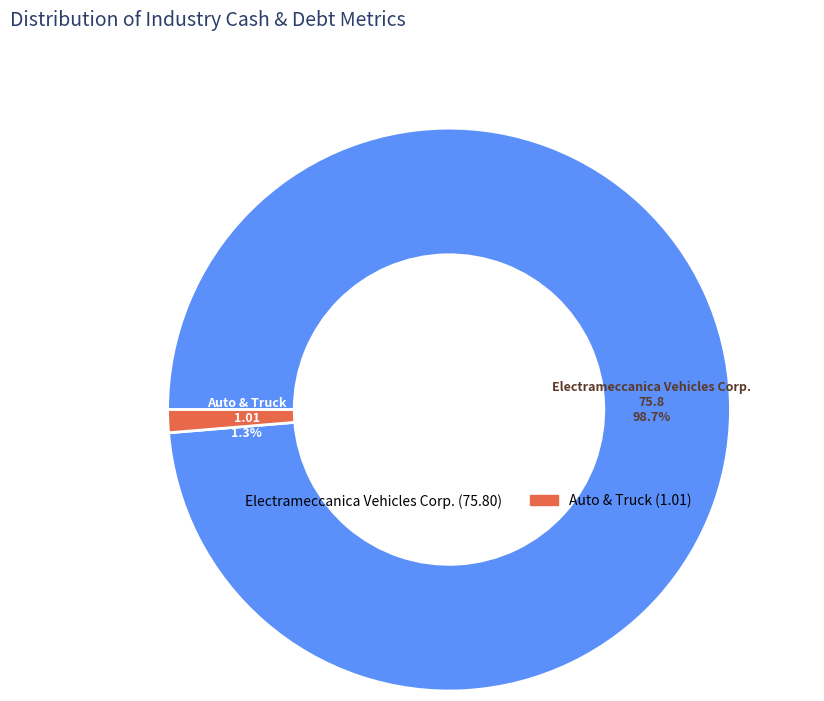

Which has a higher value, Auto & Truck or Electrameccanica Vehicles Corp.?

Electrameccanica Vehicles Corp.